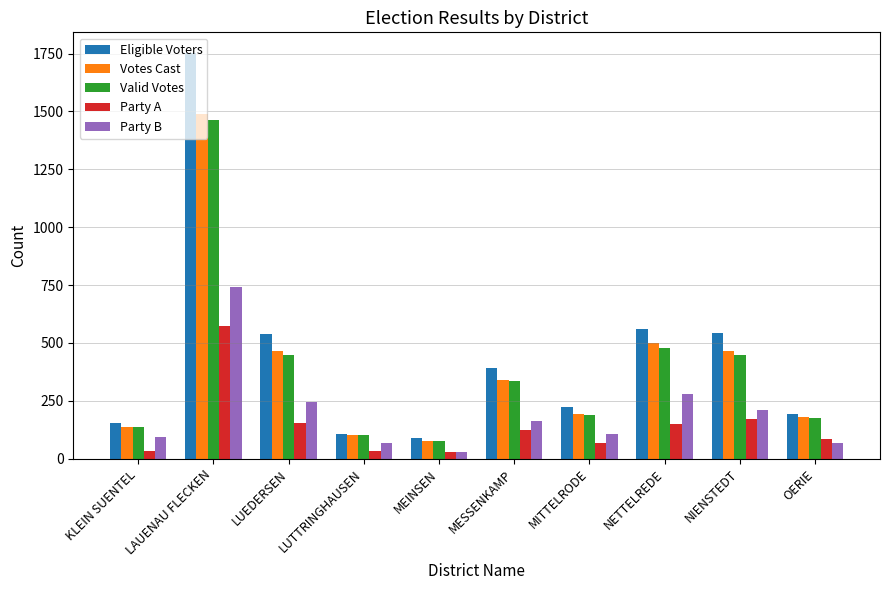

What is the sum of all Party A values?

1424